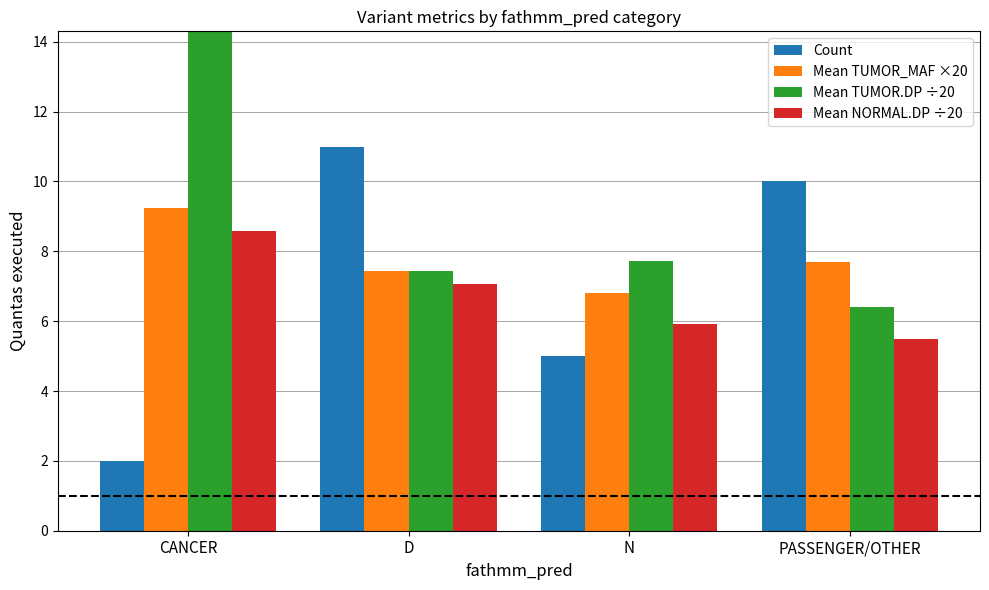

Reading left to right, what are all the values shown in this chart?

Count: 2.0	11.0	5.0	10.0
Mean TUMOR_MAF ×20: 9.2	7.4	6.8	7.7
Mean TUMOR.DP ÷20: 16.6	7.4	7.7	6.4
Mean NORMAL.DP ÷20: 8.6	7.1	5.9	5.5